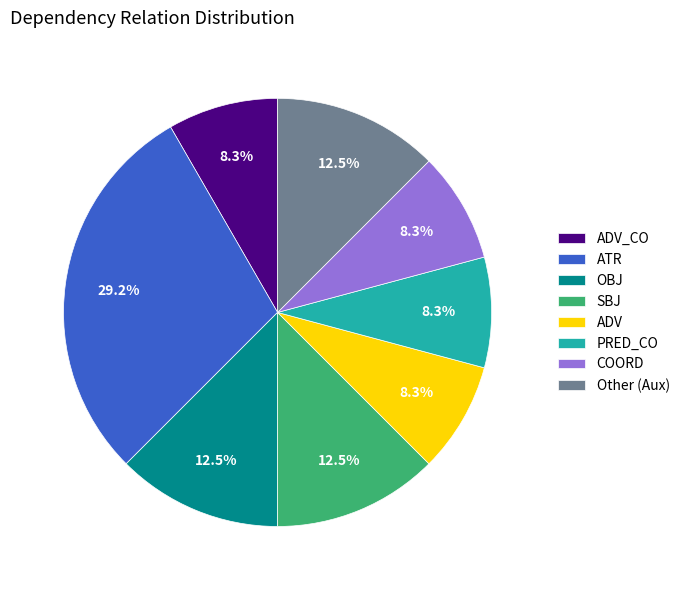

Do ADV_CO and ATR together represent more than half of the pie?

No